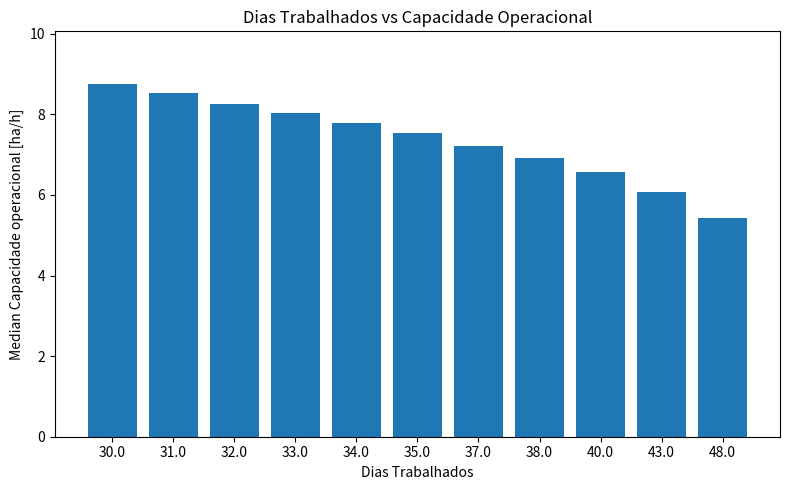

Count the number of data series in this chart.

1